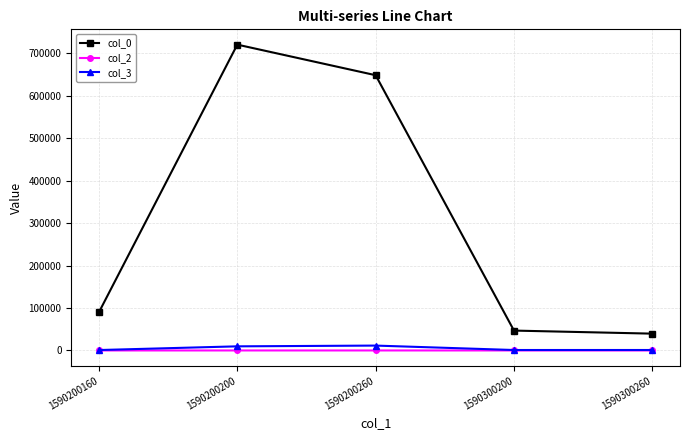

What is the difference between the highest and lowest values at 1590200200?

719986.5